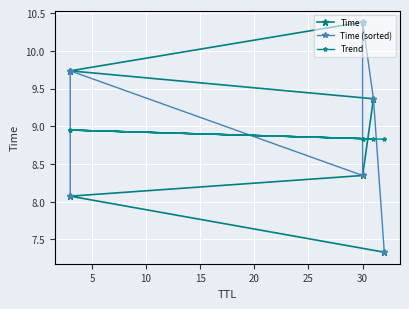

Is it true that Trend equals 3.1 at 30?

False